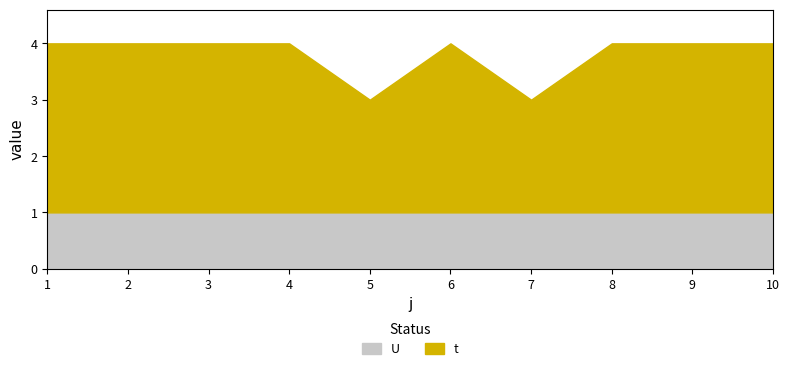

What is the maximum value for t?

3